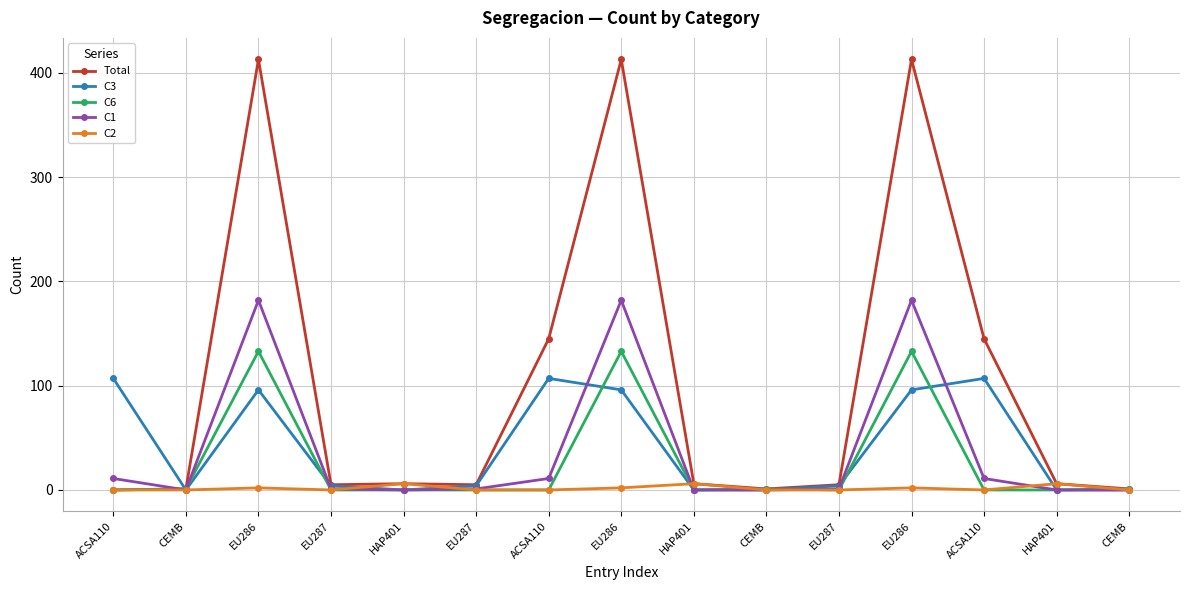

What are all the series names shown in the legend?

Total, C3, C6, C1, C2